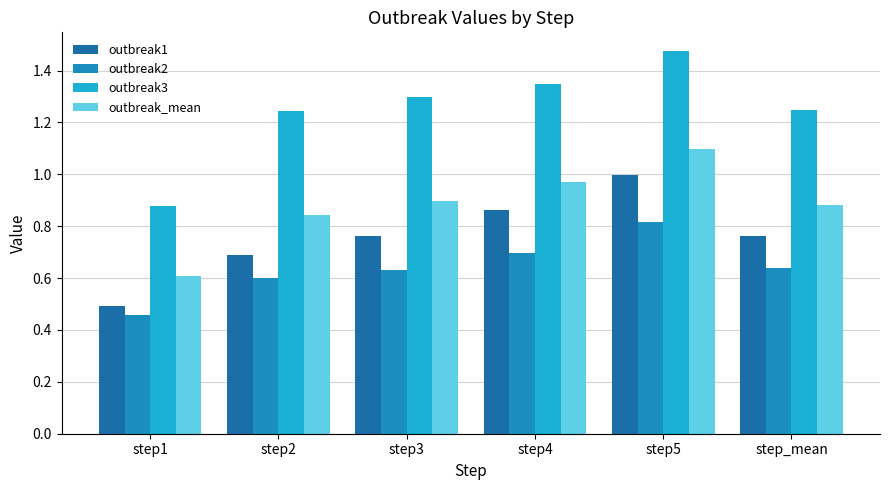

Reading right to left, transcribe all the data shown in this chart.

outbreak1: step_mean=0.8	step5=1.0	step4=0.9	step3=0.8	step2=0.7	step1=0.5
outbreak2: step_mean=0.6	step5=0.8	step4=0.7	step3=0.6	step2=0.6	step1=0.5
outbreak3: step_mean=1.2	step5=1.5	step4=1.3	step3=1.3	step2=1.2	step1=0.9
outbreak_mean: step_mean=0.9	step5=1.1	step4=1.0	step3=0.9	step2=0.8	step1=0.6